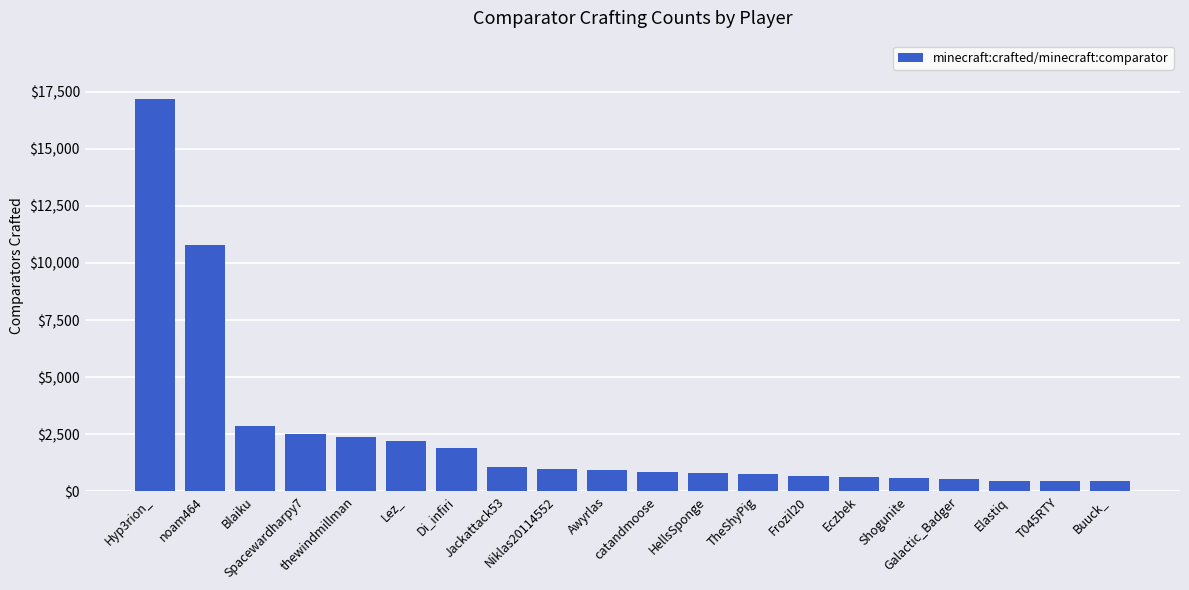

Where is the data nearest to the value 8804?

noam464